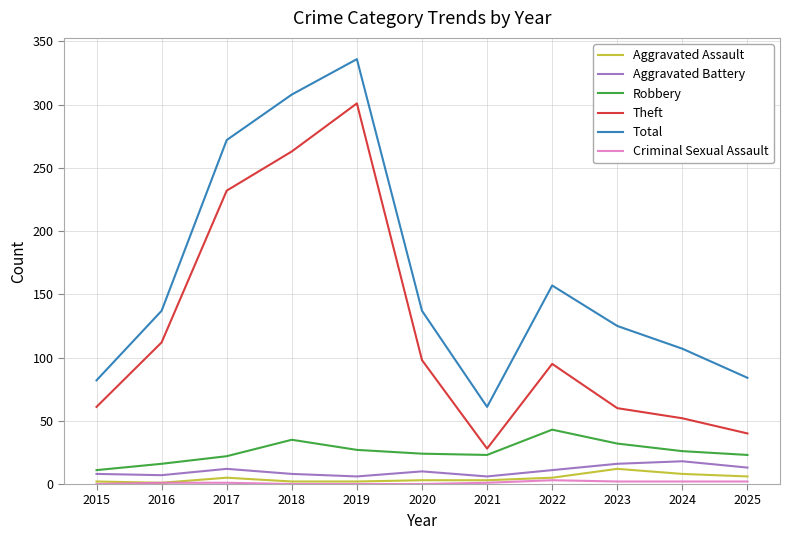

In Total, how many points are higher than both neighbors (excluding endpoints)?

2